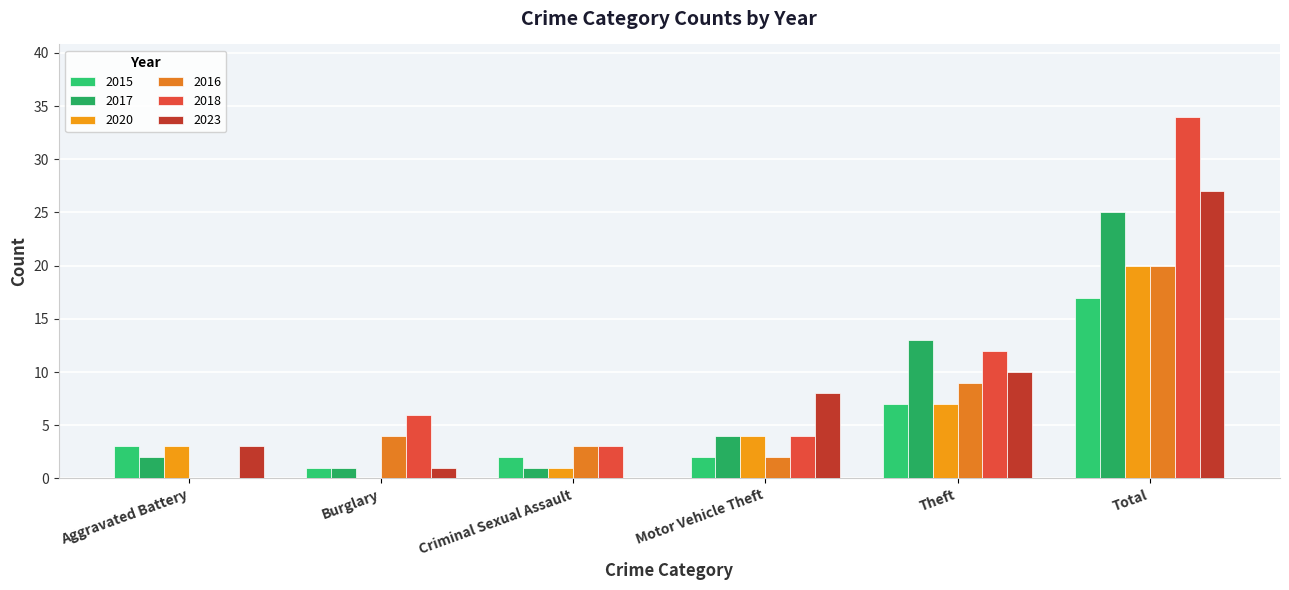

Reading left to right, what are all the values shown in this chart?

2015: Aggravated Battery=3	Burglary=1	Criminal Sexual Assault=2	Motor Vehicle Theft=2	Theft=7	Total=17
2017: Aggravated Battery=2	Burglary=1	Criminal Sexual Assault=1	Motor Vehicle Theft=4	Theft=13	Total=25
2020: Aggravated Battery=3	Burglary=0	Criminal Sexual Assault=1	Motor Vehicle Theft=4	Theft=7	Total=20
2016: Aggravated Battery=0	Burglary=4	Criminal Sexual Assault=3	Motor Vehicle Theft=2	Theft=9	Total=20
2018: Aggravated Battery=0	Burglary=6	Criminal Sexual Assault=3	Motor Vehicle Theft=4	Theft=12	Total=34
2023: Aggravated Battery=3	Burglary=1	Criminal Sexual Assault=0	Motor Vehicle Theft=8	Theft=10	Total=27